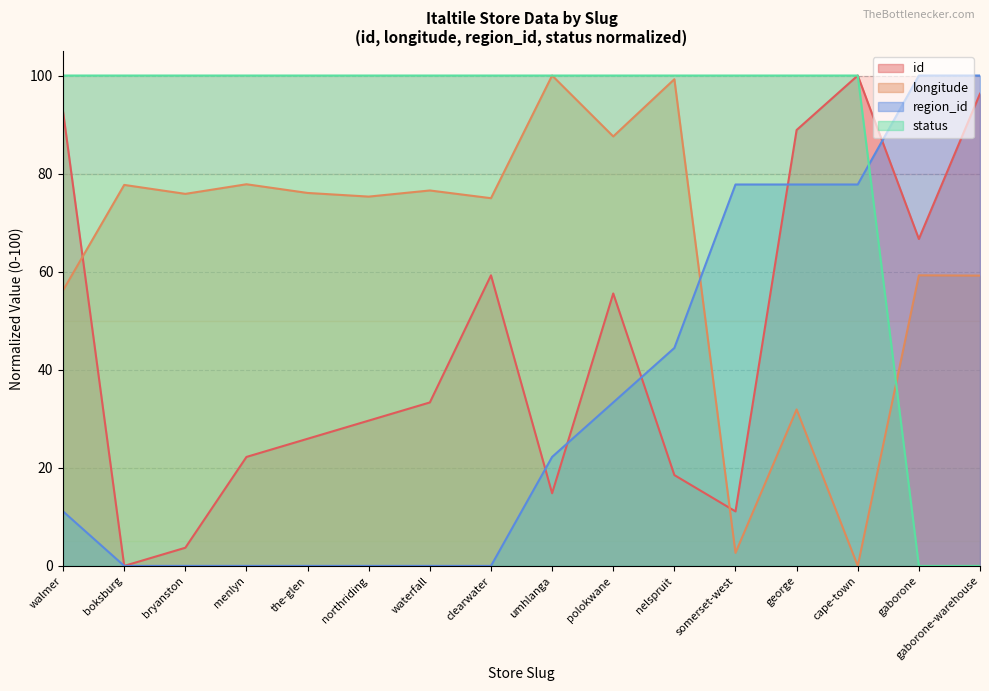

Rank the series at bryanston from highest to lowest value.

status, longitude, id, region_id